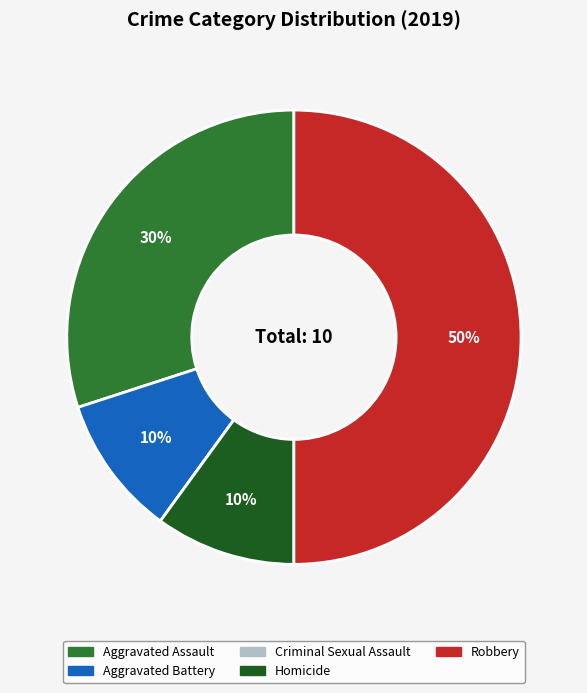

Which category has the biggest portion of the pie?

Robbery